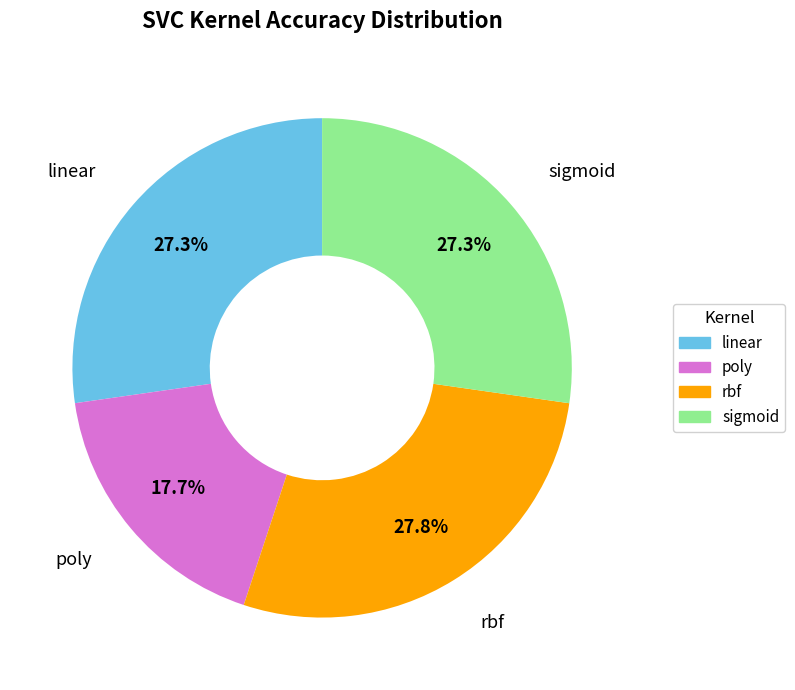

Does any single category account for the majority?

No